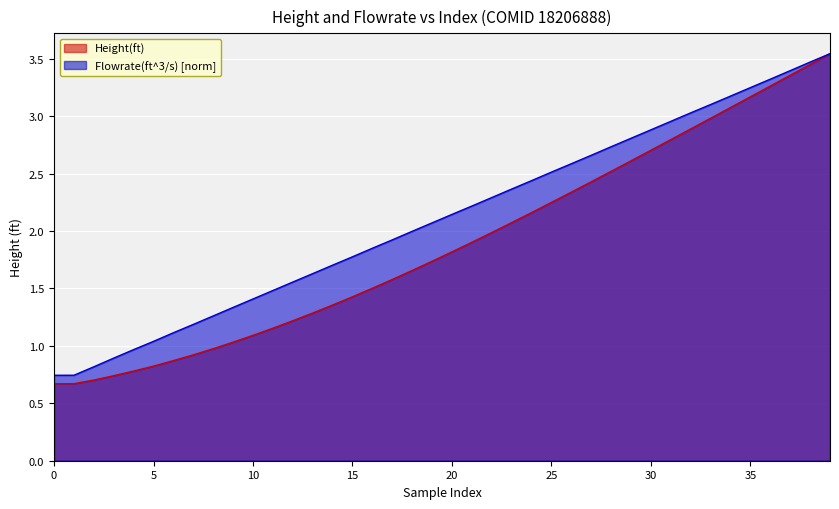

Rank the series by their average value, from lowest to highest.

Height(ft), Flowrate(ft^3/s) [norm]